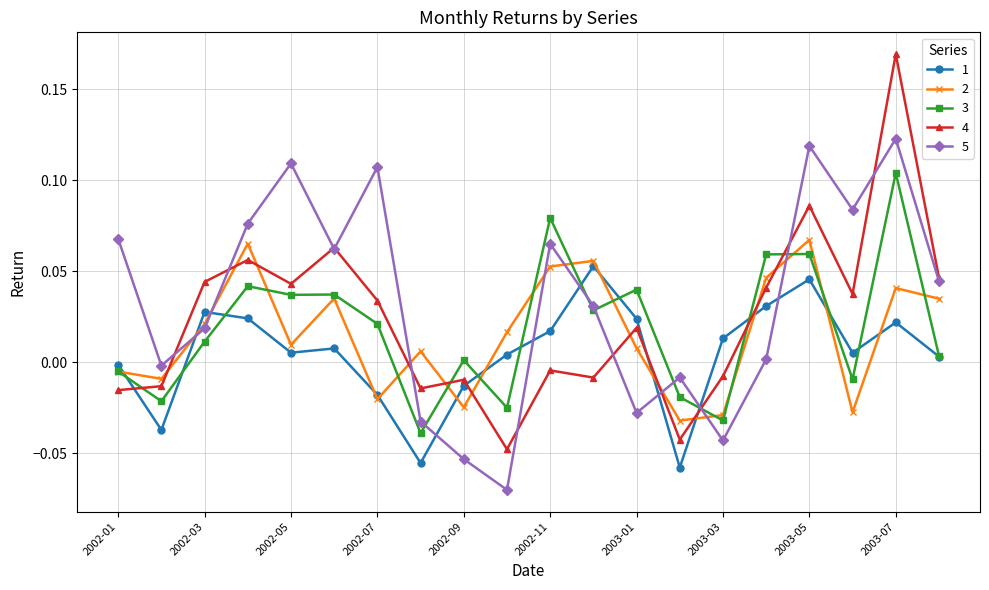

Which series has the largest range (max minus min)?

4